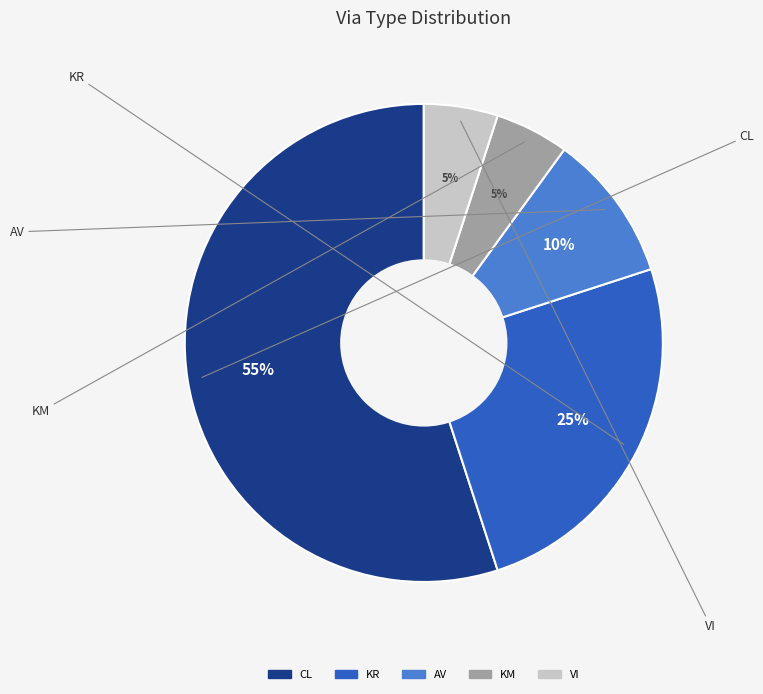

Is it true that KM is 1% of the pie?

False